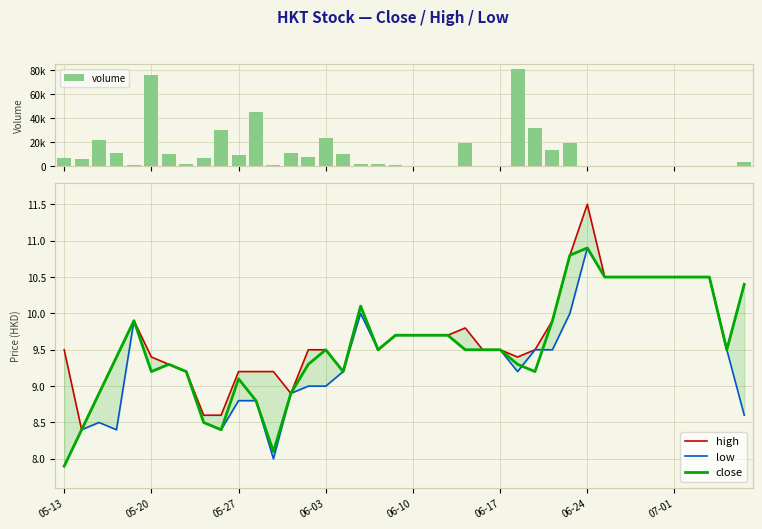

What is the lowest value of the close series?

7.9